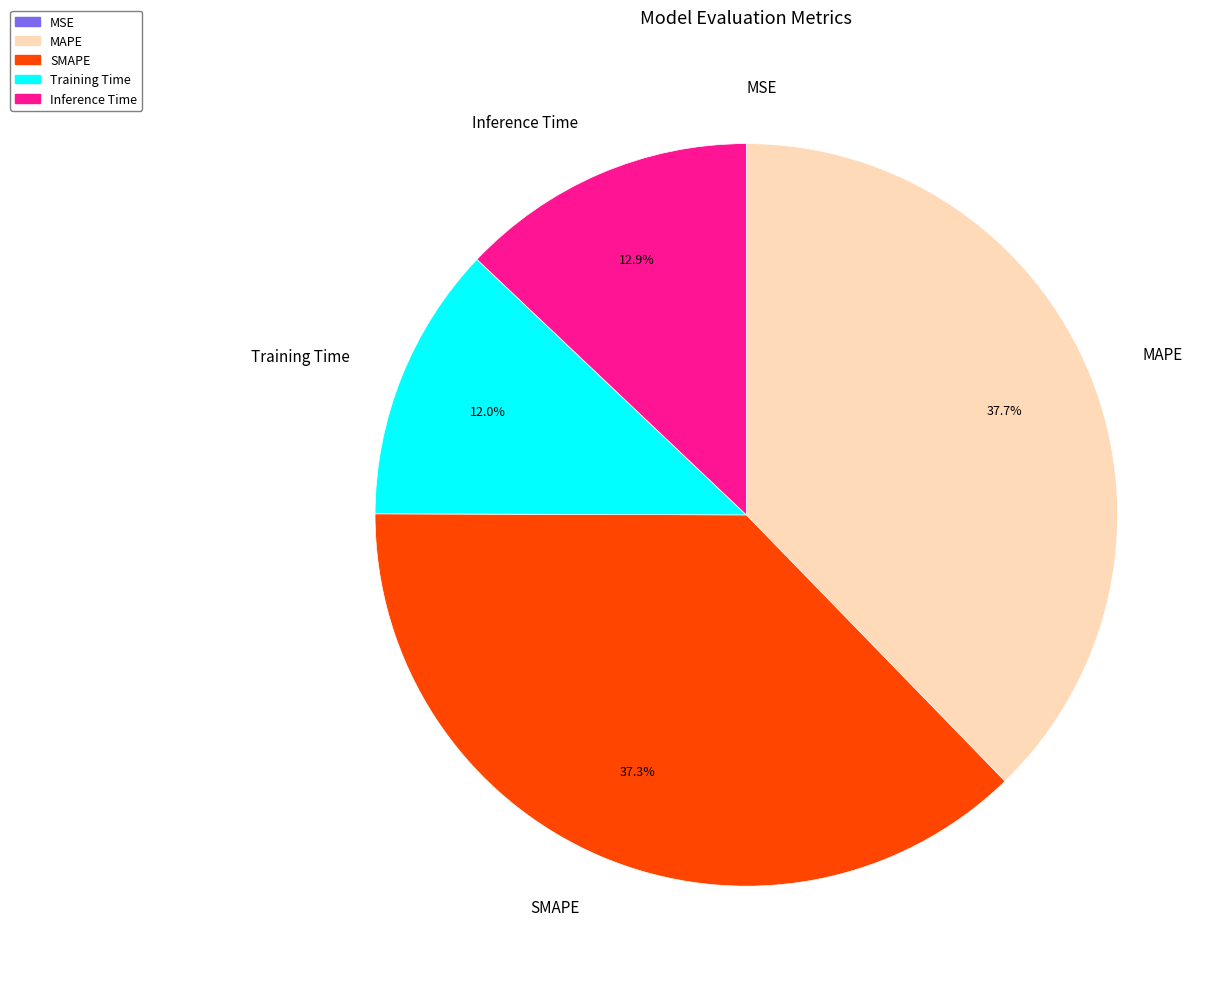

Do MAPE and SMAPE together represent more than half of the pie?

Yes